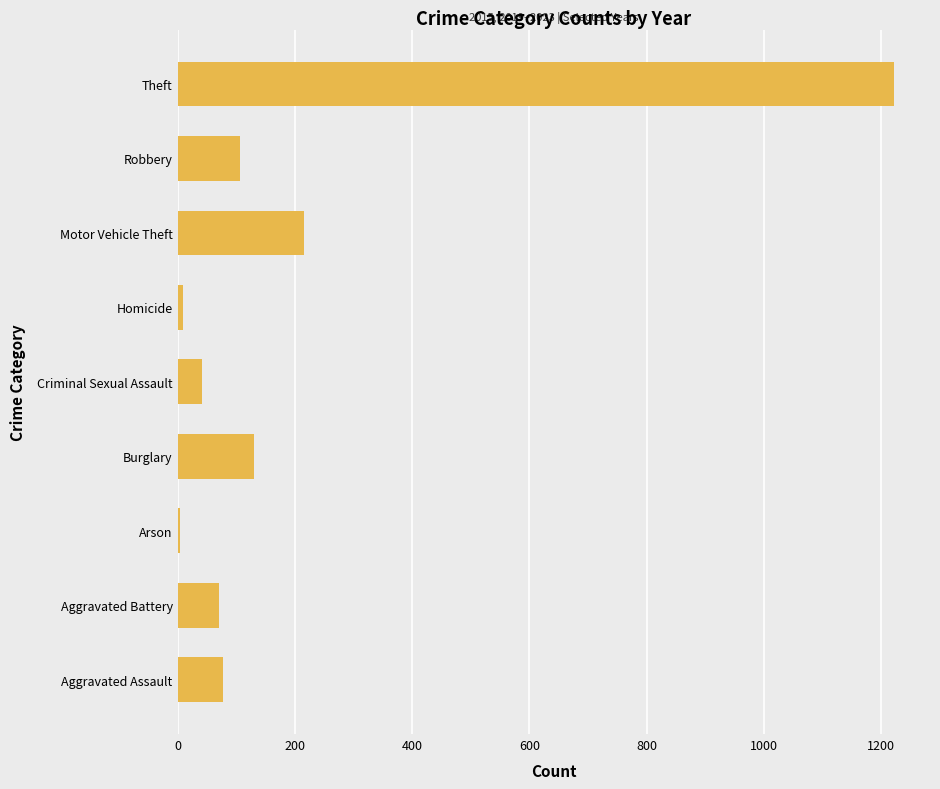

The chart shows a value of 56 at Robbery. True or false?

False